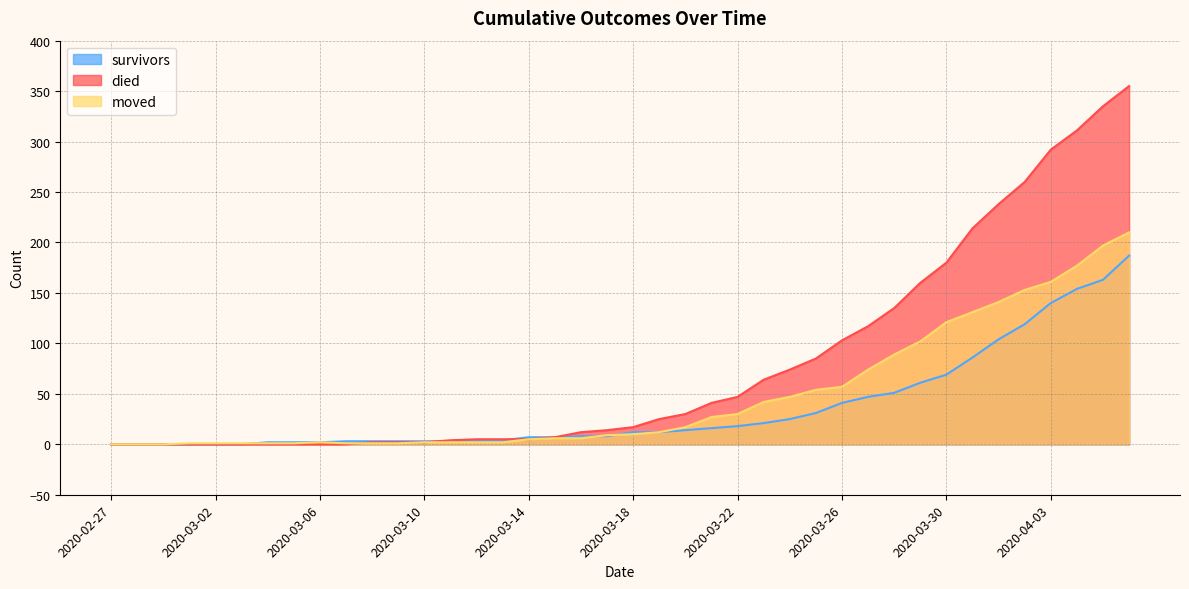

Reading right to left, transcribe all the data shown in this chart.

survivors: 187	163	154	140	119	104	86	69	61	51	47	41	31	25	21	18	16	14	12	12	8	8	7	7	4	3	3	3	3	3	3	2	2	2	0	0	0	0	0	0
died: 355	335	311	292	260	238	214	180	160	135	117	103	85	74	64	47	41	30	25	17	14	12	7	5	5	5	4	2	2	2	0	0	0	0	0	0	0	0	0	0
moved: 210	197	177	161	153	141	131	121	102	89	74	57	54	47	42	30	27	17	12	10	9	6	6	5	2	2	2	2	1	1	1	2	1	1	1	1	1	0	0	0